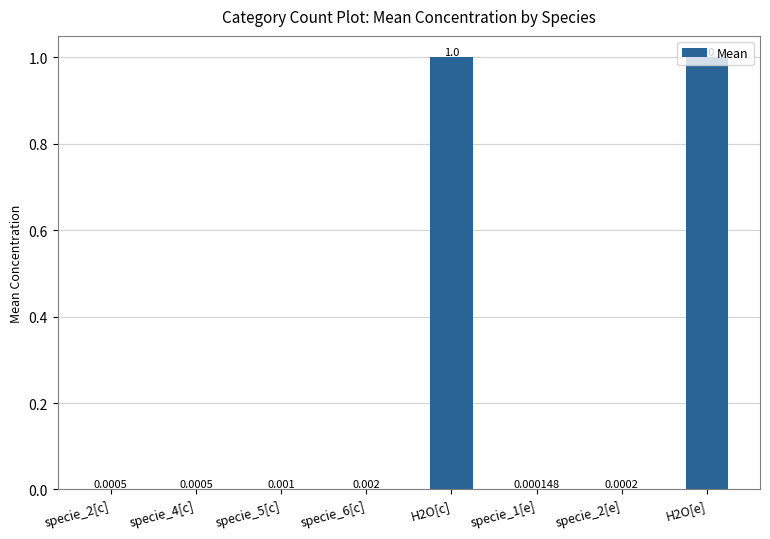

Between H2O[c] and specie_1[e], which is larger?

H2O[c]